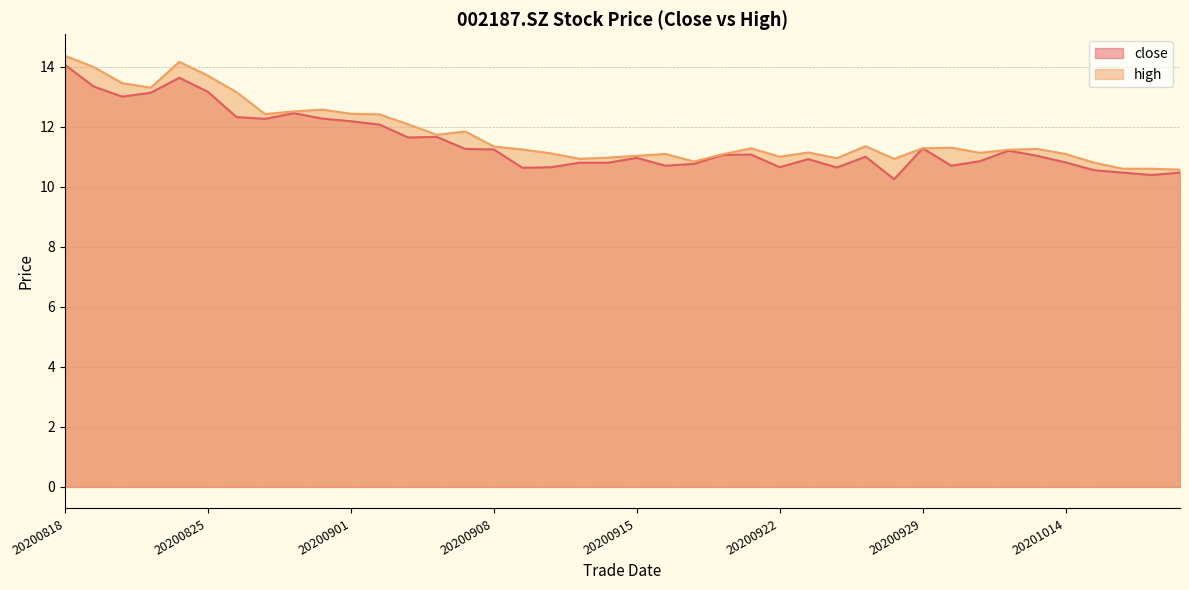

Reading right to left, list all the values displayed in this chart.

close: 10.5	10.4	10.5	10.6	10.8	11.0	11.2	10.8	10.7	11.3	10.2	11.0	10.6	10.9	10.7	11.1	11.1	10.8	10.7	11.0	10.8	10.8	10.7	10.6	11.2	11.3	11.7	11.6	12.1	12.2	12.3	12.4	12.3	12.3	13.2	13.6	13.1	13.0	13.3	14.1
high: 10.6	10.6	10.6	10.8	11.1	11.3	11.2	11.1	11.3	11.3	10.9	11.3	10.9	11.1	11.0	11.3	11.1	10.8	11.1	11.0	11.0	10.9	11.1	11.2	11.3	11.8	11.7	12.1	12.4	12.4	12.6	12.5	12.4	13.2	13.7	14.2	13.3	13.4	14.0	14.4